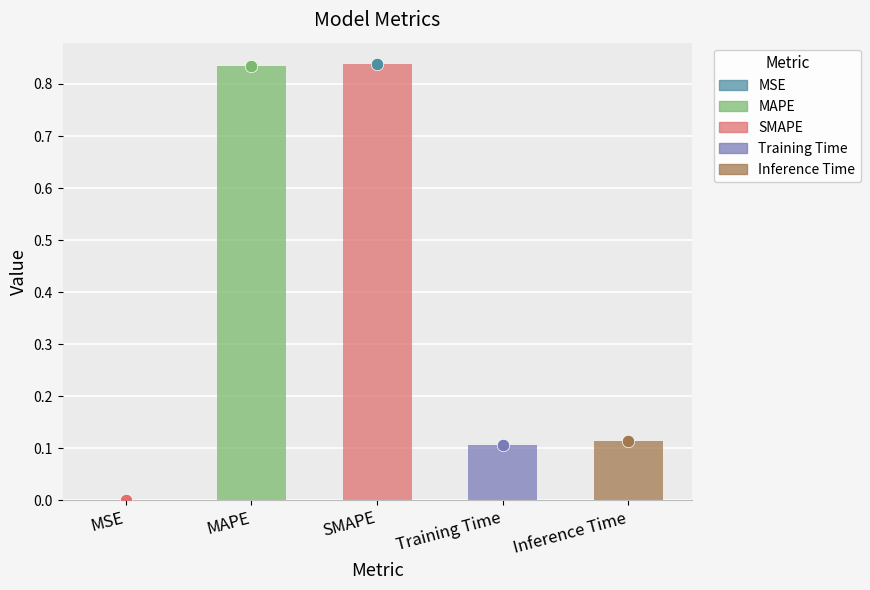

Between MSE and Inference Time, which is larger?

Inference Time